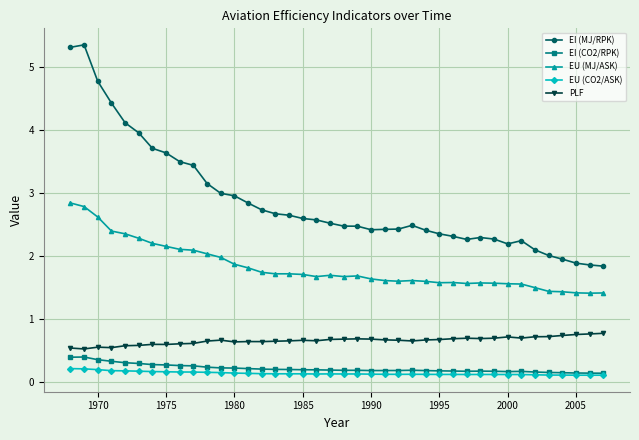

True or false: EI (MJ/RPK) and EU (MJ/ASK) cross at least once.

False